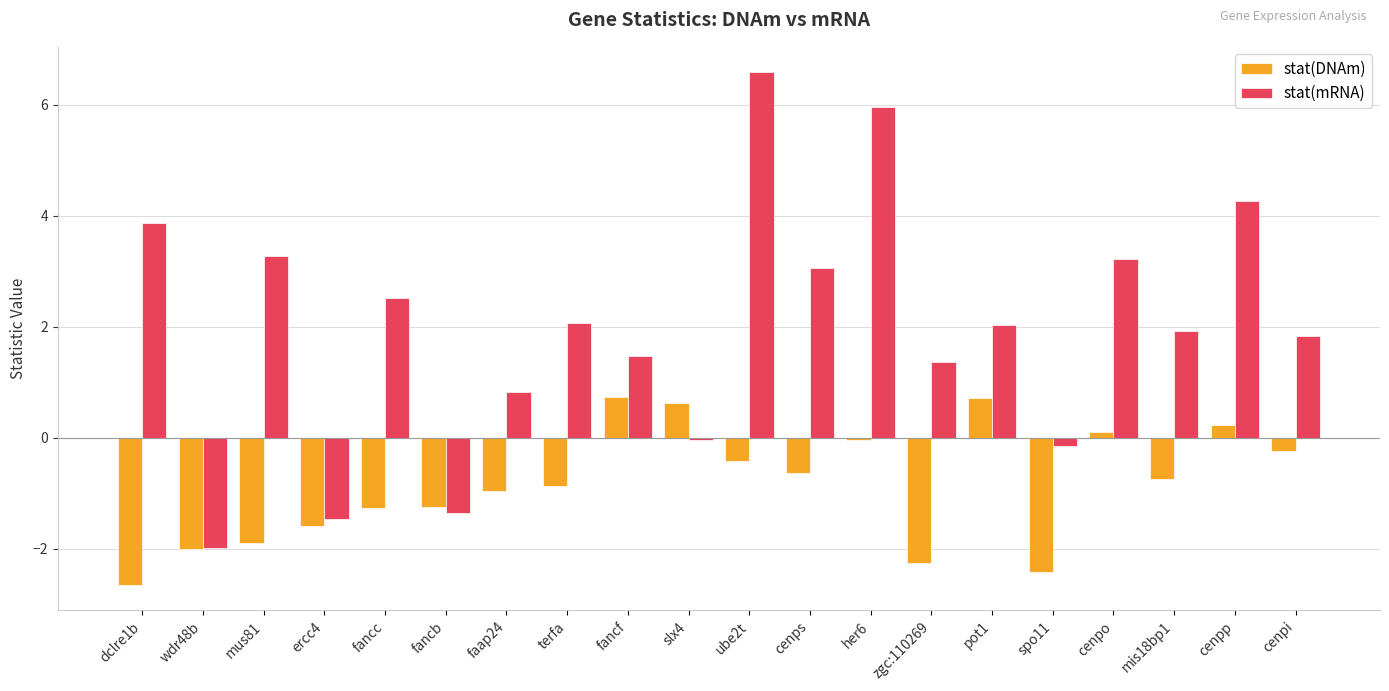

Does the chart contain any negative values?

Yes